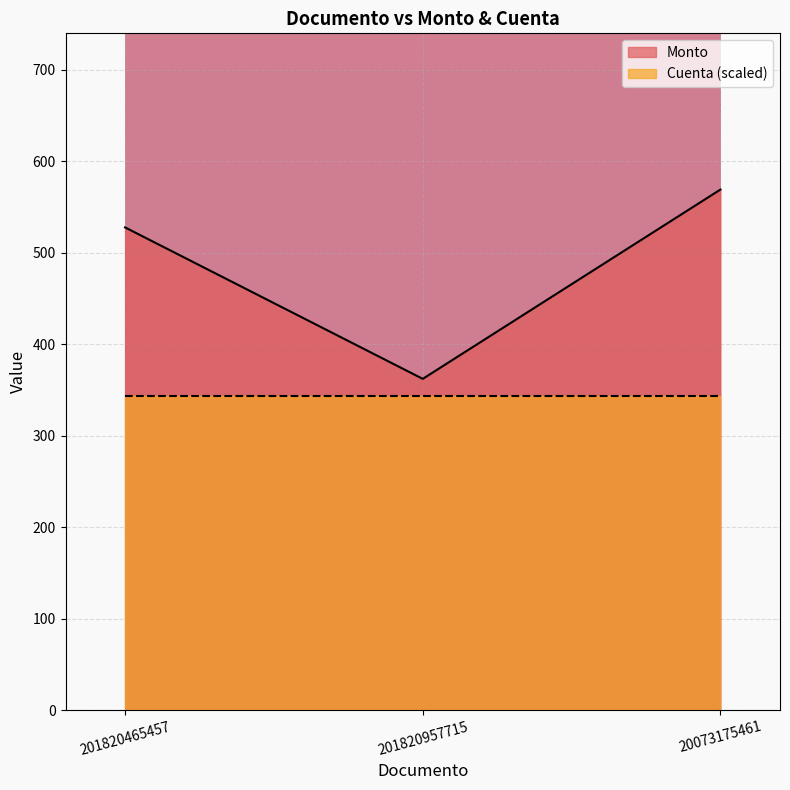

What is the label of the 2nd point from the left?

201820957715